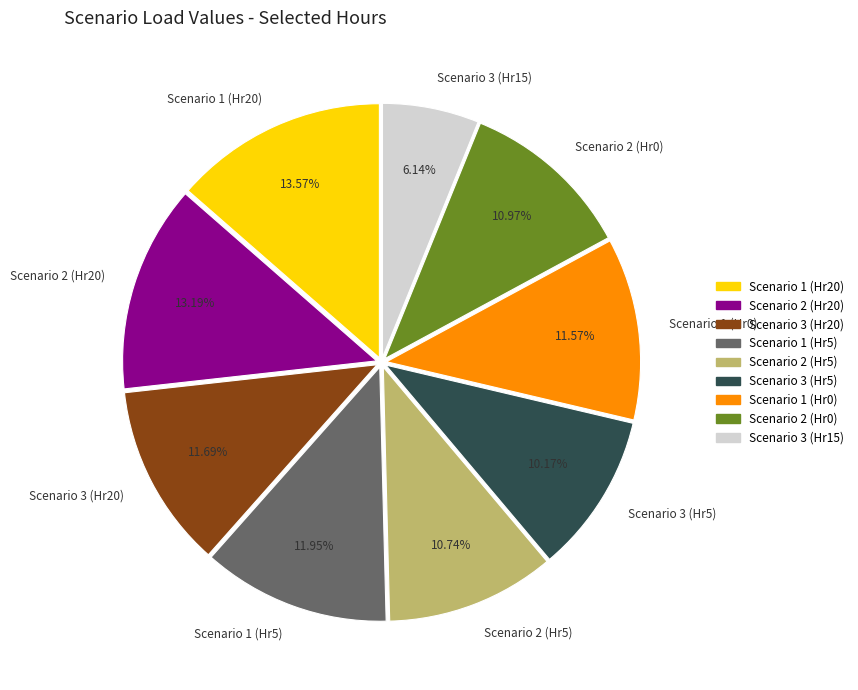

Is there a majority slice in this chart?

No